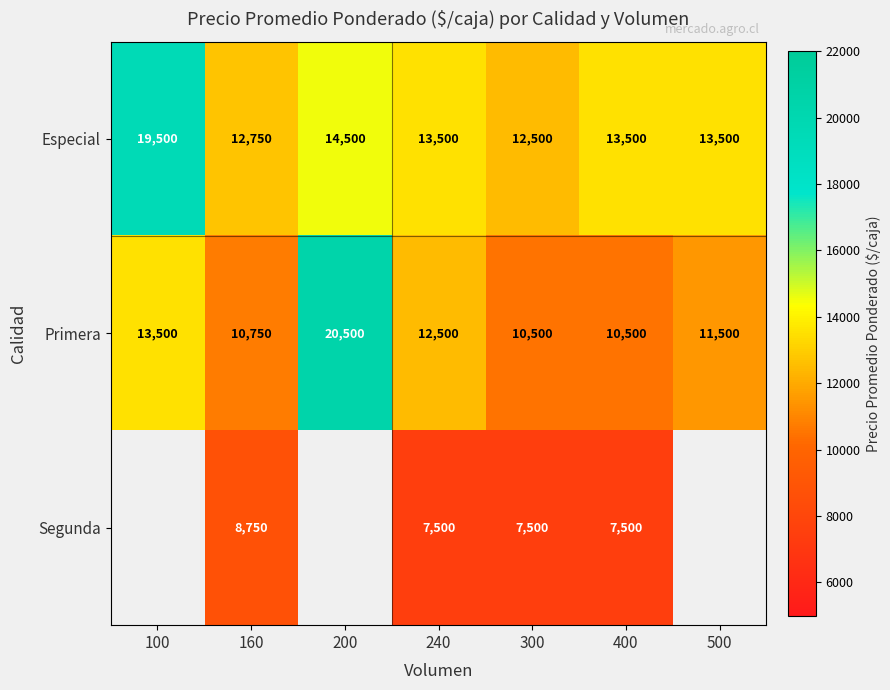

Is it true that Especial equals 2634 at 160?

False